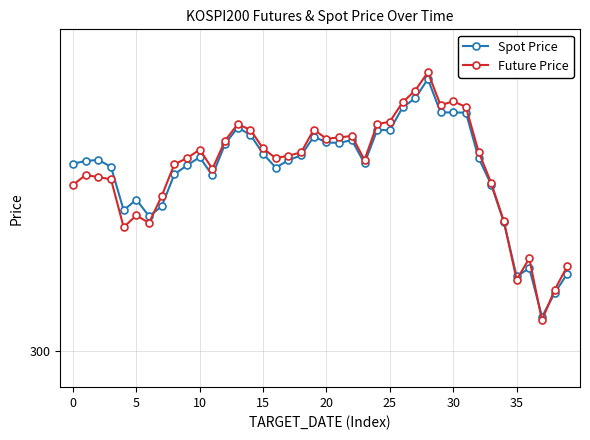

After their last crossing, which series has the higher values: Spot Price or Future Price?

Future Price